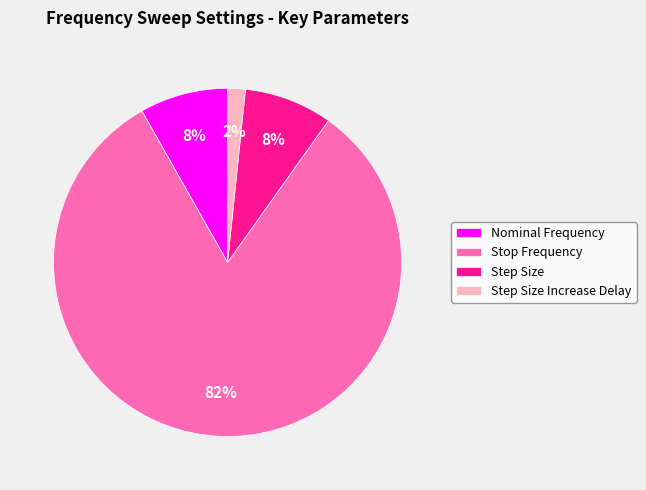

Is Nominal Frequency the majority of the pie?

No